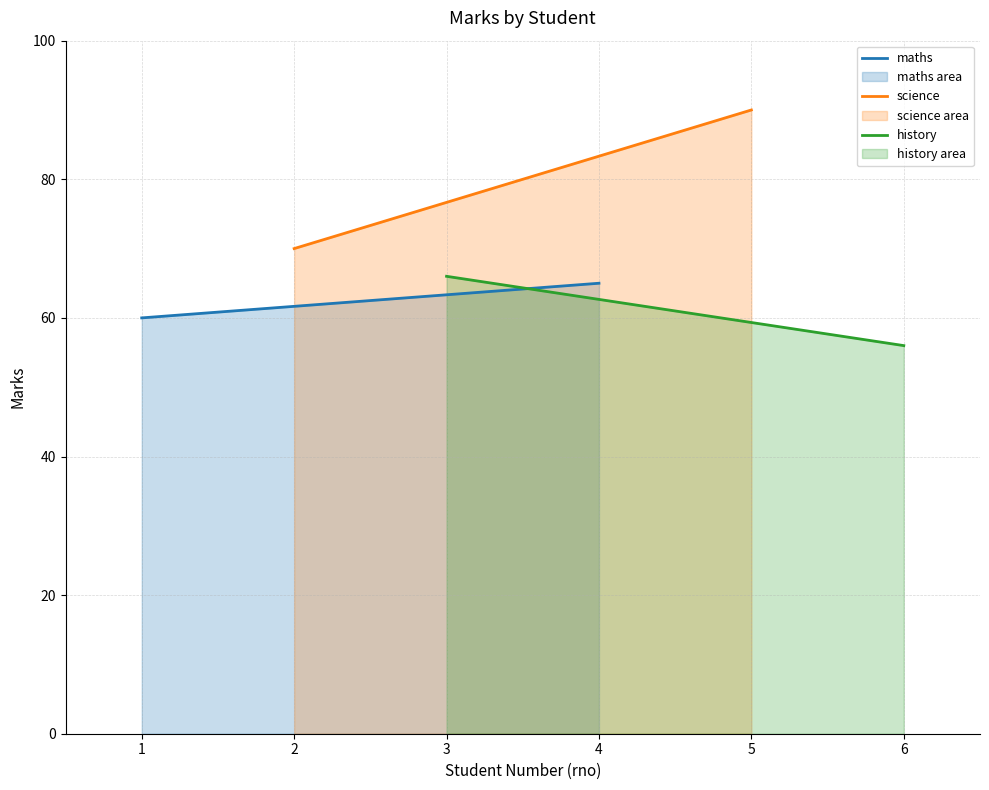

Does the chart have visible grid lines?

Yes